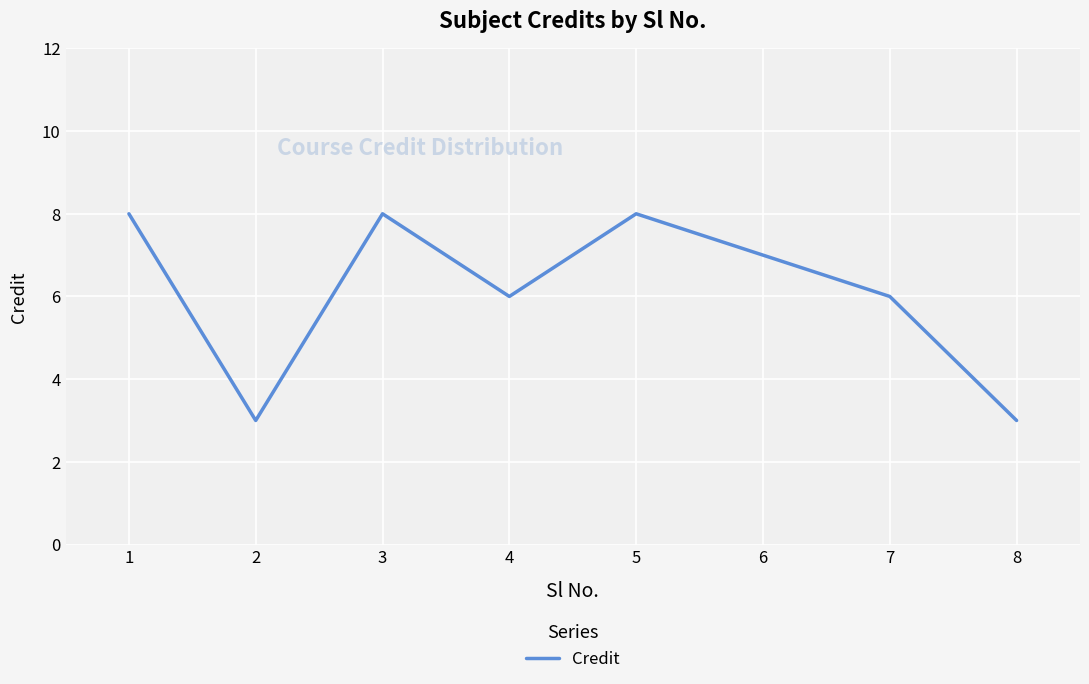

Reading right to left, extract all data points from this chart.

3	6	7	8	6	8	3	8